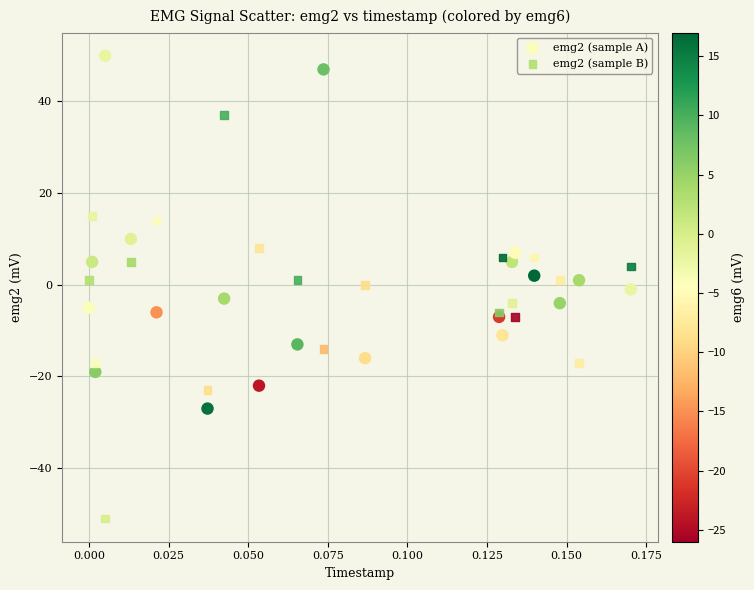

Which series has the widest spread of Y values?

emg2 (sample B)